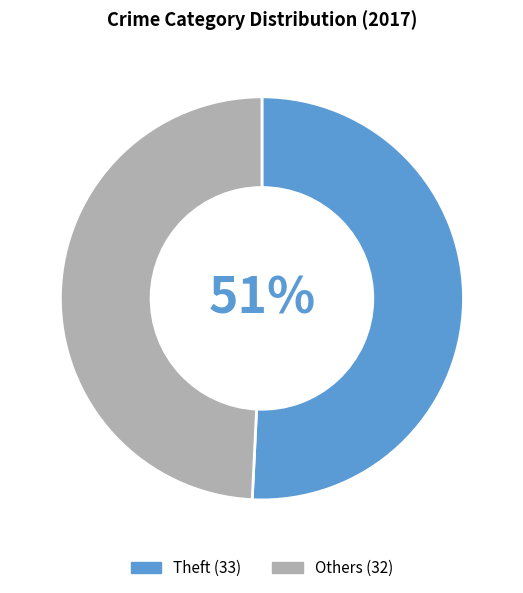

To the nearest percent, what is the average slice percentage?

50%